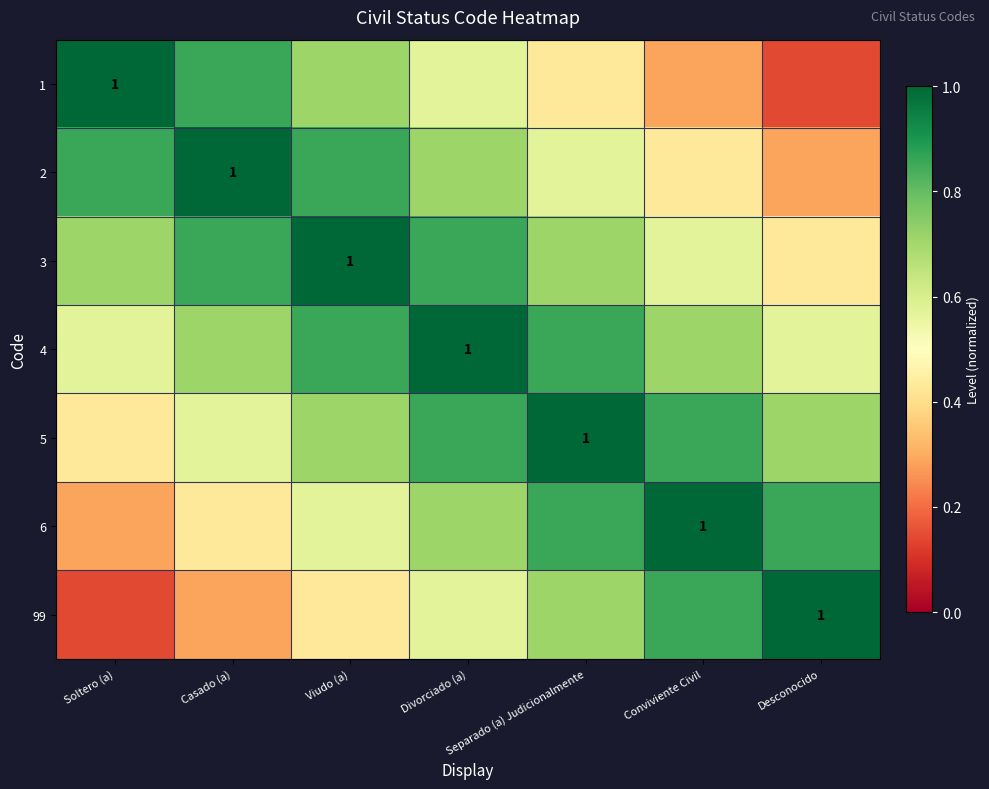

Between Casado (a) and Separado (a) Judicionalmente, which is larger?

Casado (a)